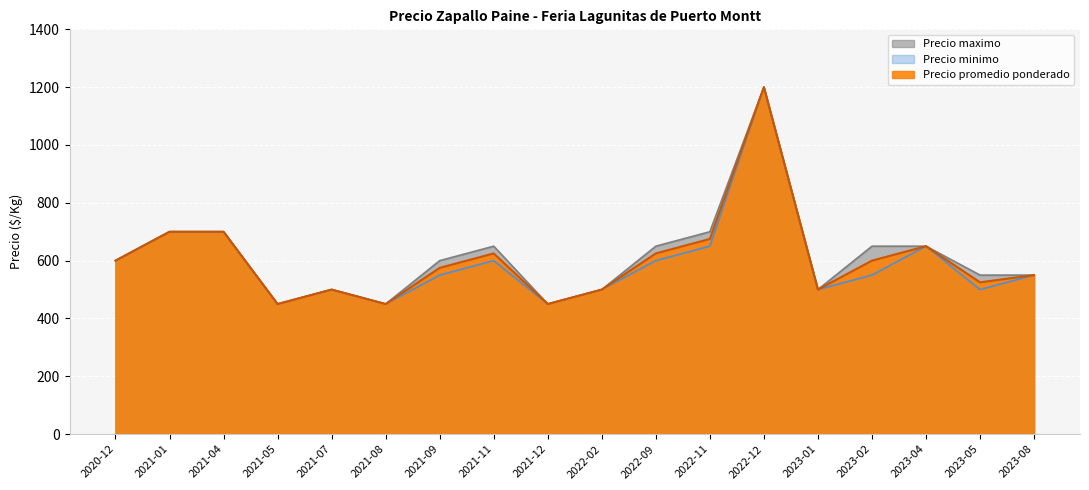

How many lines are shown in the chart?

3